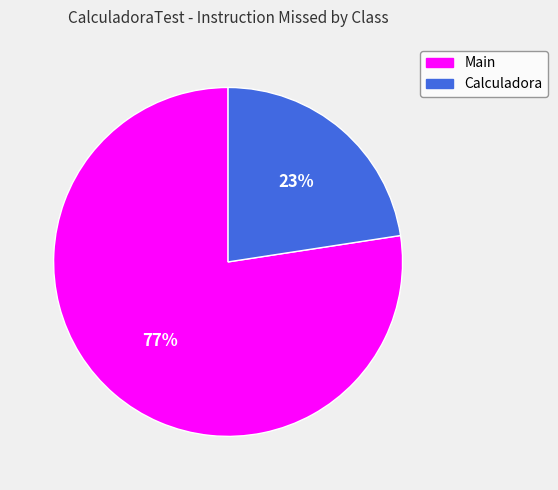

How many slices are in this pie chart?

2